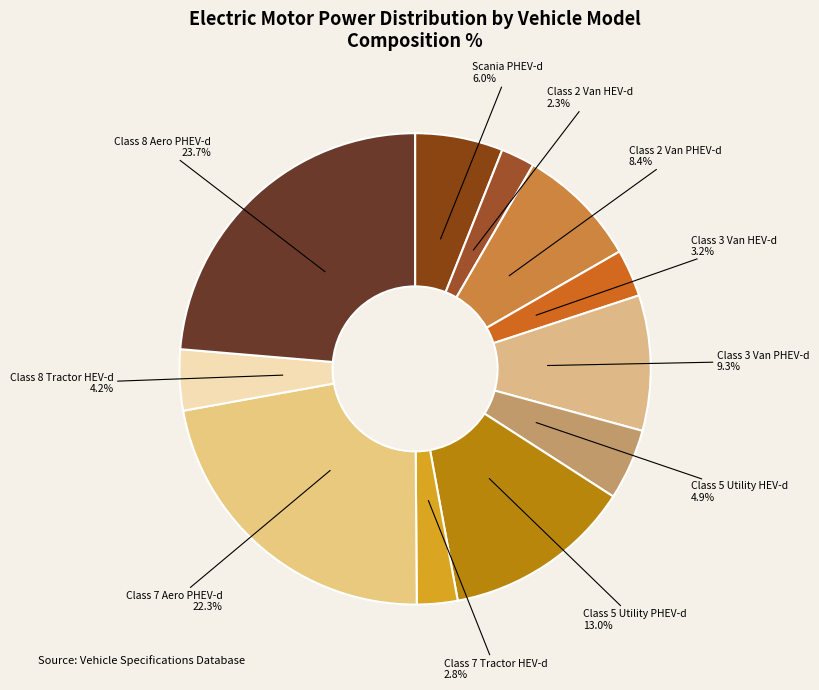

What percentage is the Class 7 Aero PHEV-d slice, to the nearest percent?

22%